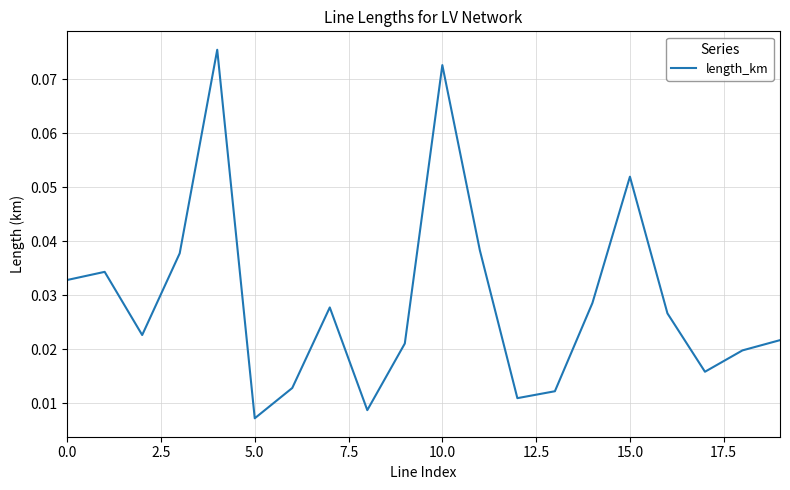

Is this an area chart (filled region under the line)?

No